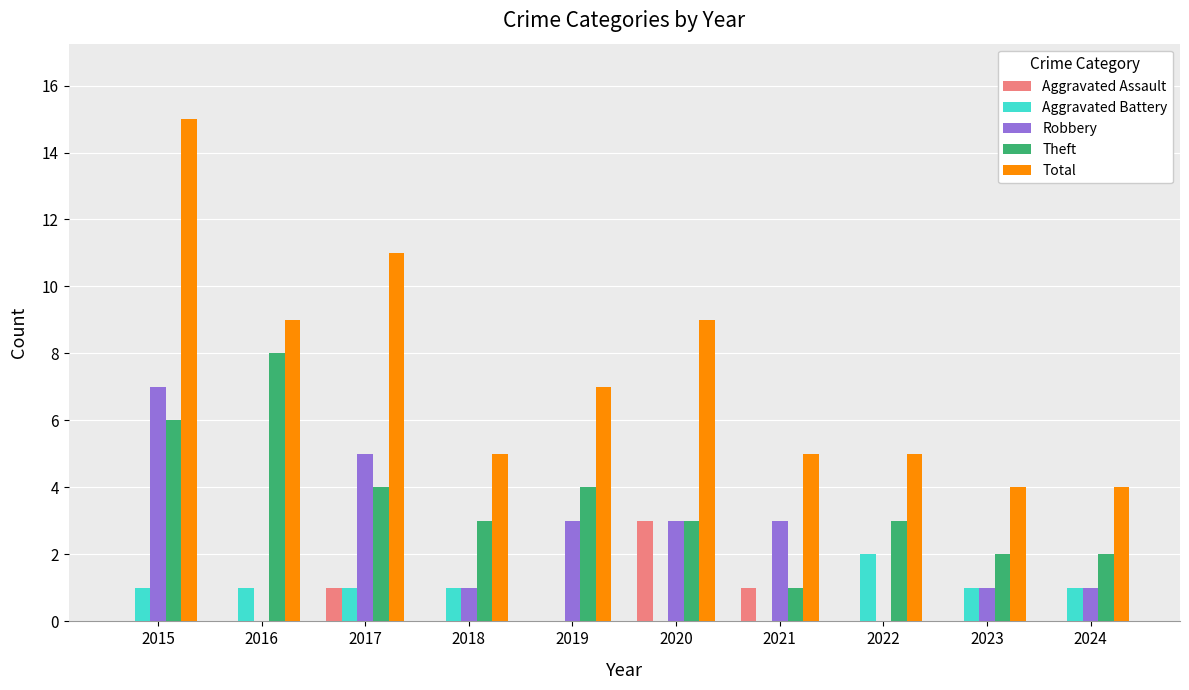

Which category has the highest value in the Theft series?

2016